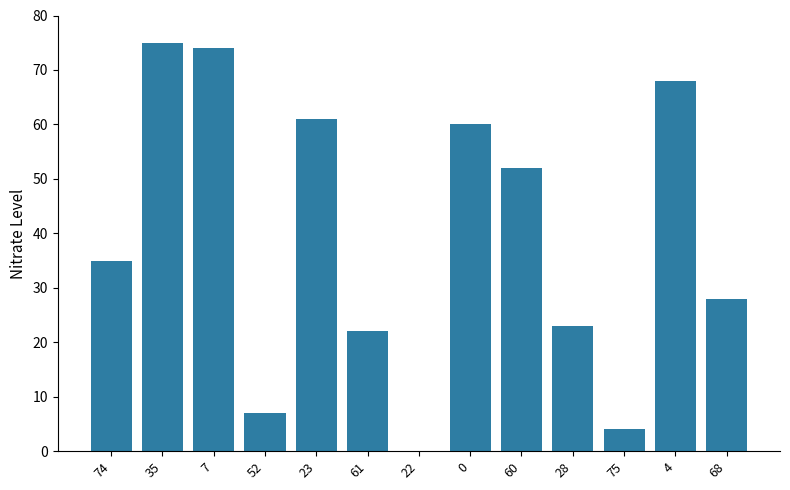

True or false: the data shows 35 at 74.

True